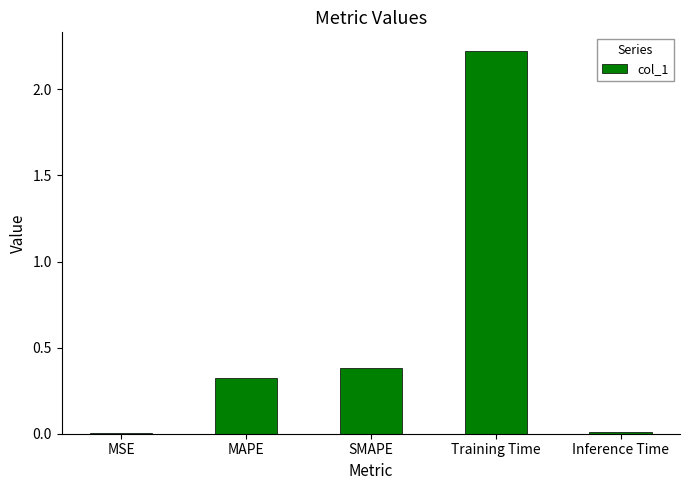

Which category has the highest value across all series?

Training Time